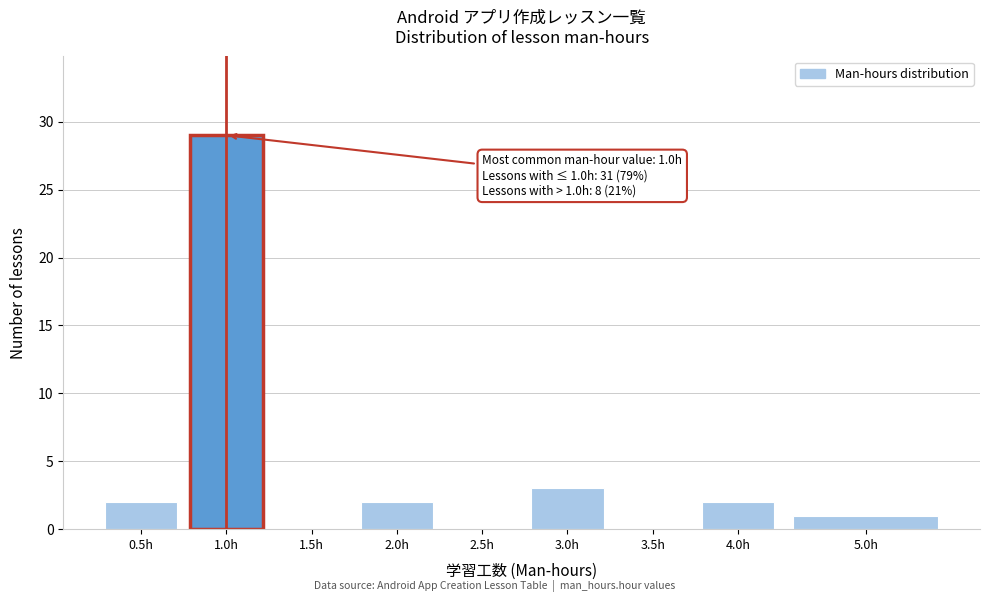

Is it true that the value at 1.5h is 0?

True